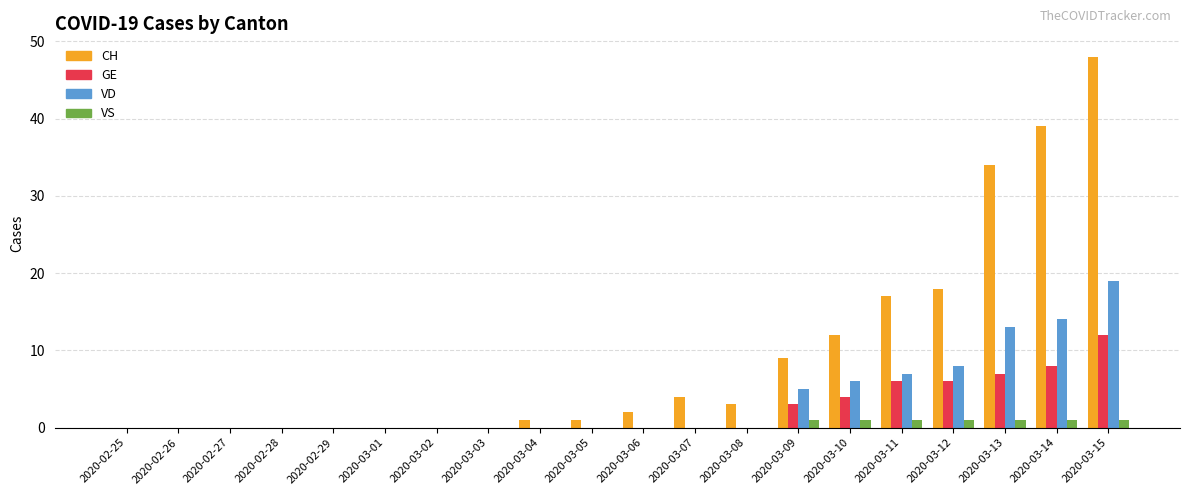

Is it true that GE equals 0 at 2020-03-07?

True